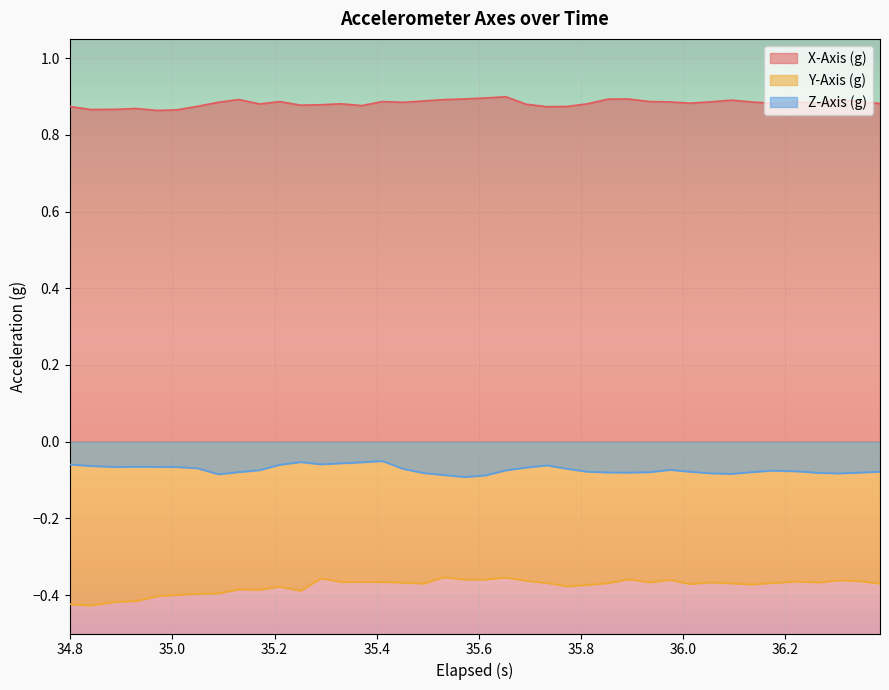

True or false: Z-Axis (g) and X-Axis (g) intersect in this chart.

False